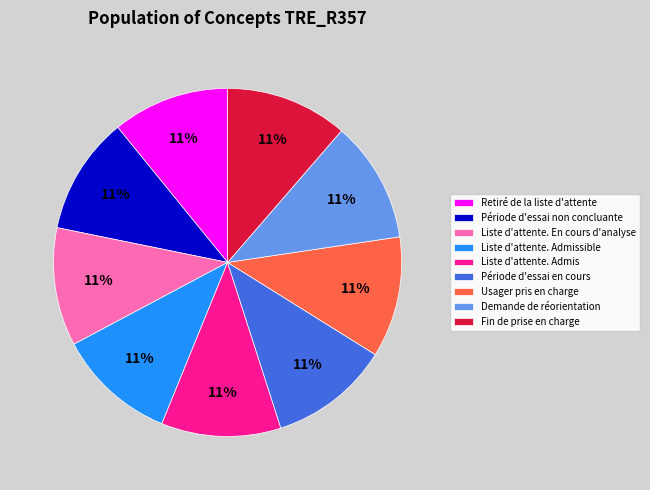

Approximately how many times larger is the value at Demande de réorientation compared to Fin de prise en charge?

1.0